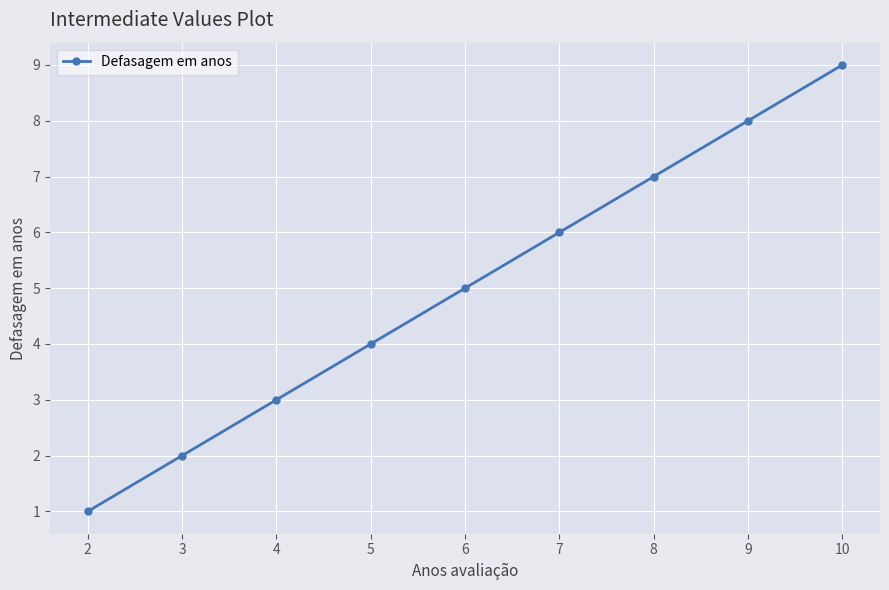

How many distinct data groups are displayed?

1